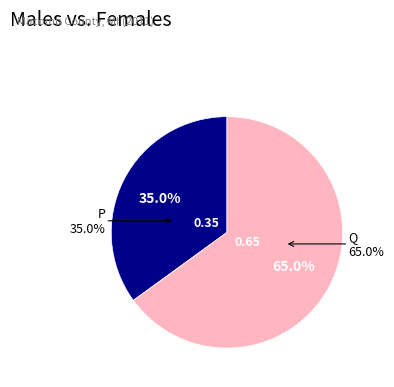

How many segments does this pie chart have?

2